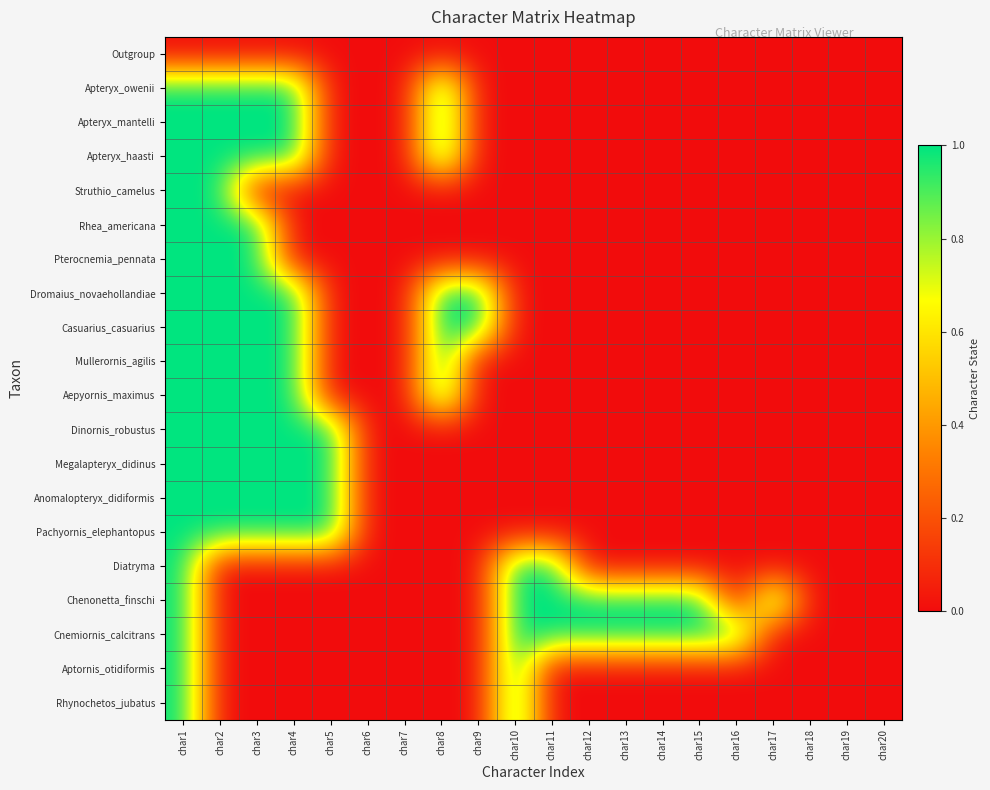

Rank the categories by Pterocnemia_pennata value from highest to lowest.

char1, char2, char3, char4, char5, char6, char7, char8, char9, char10, char11, char12, char13, char14, char15, char16, char17, char18, char19, char20